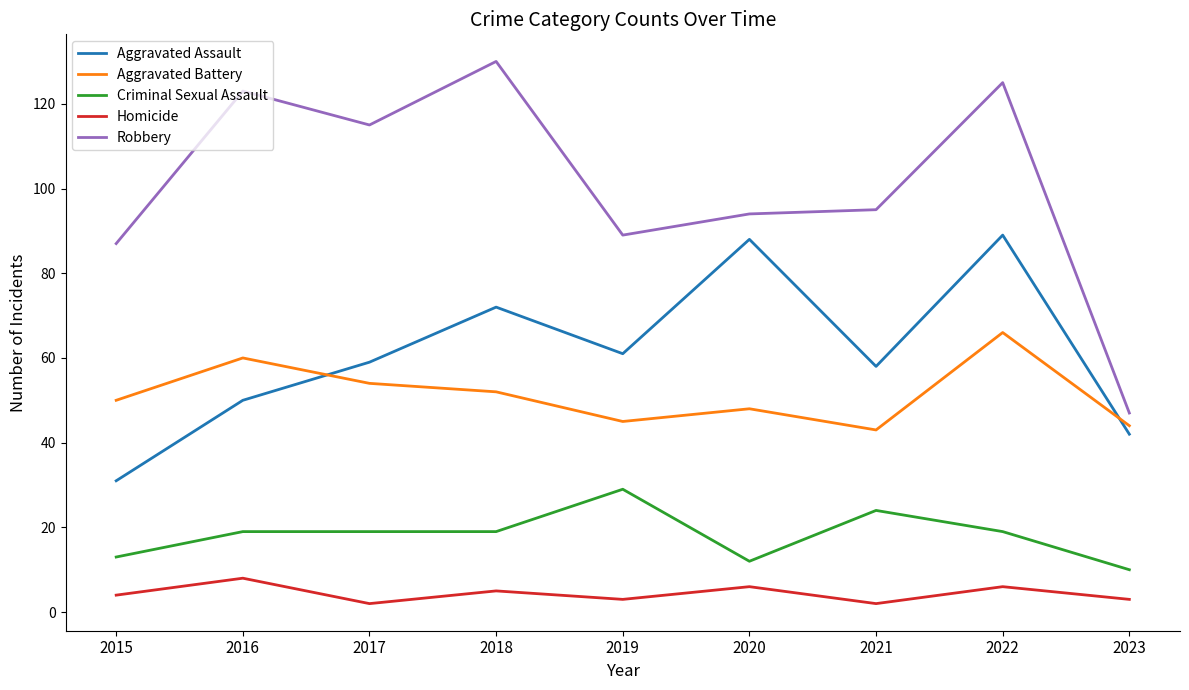

What is the maximum value for Homicide?

8